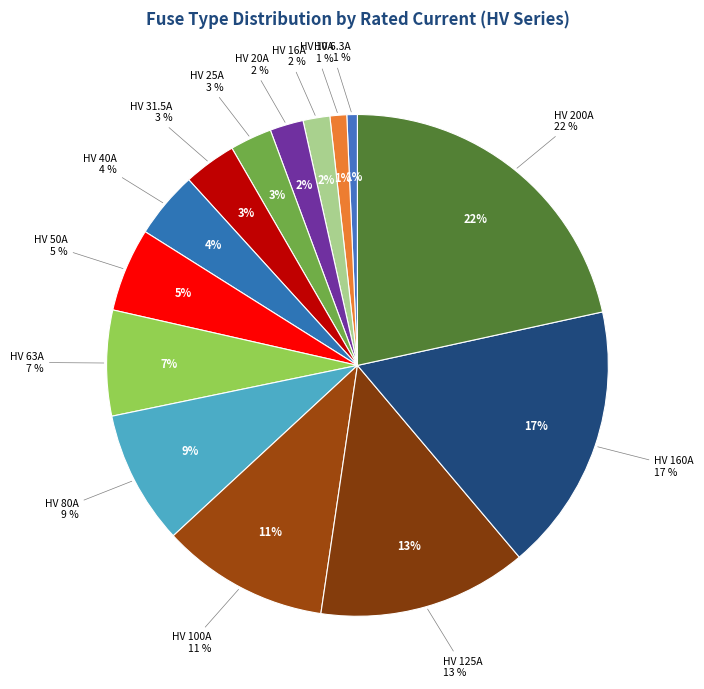

To the nearest percent, what percentage of the pie is HV 25A?

3%